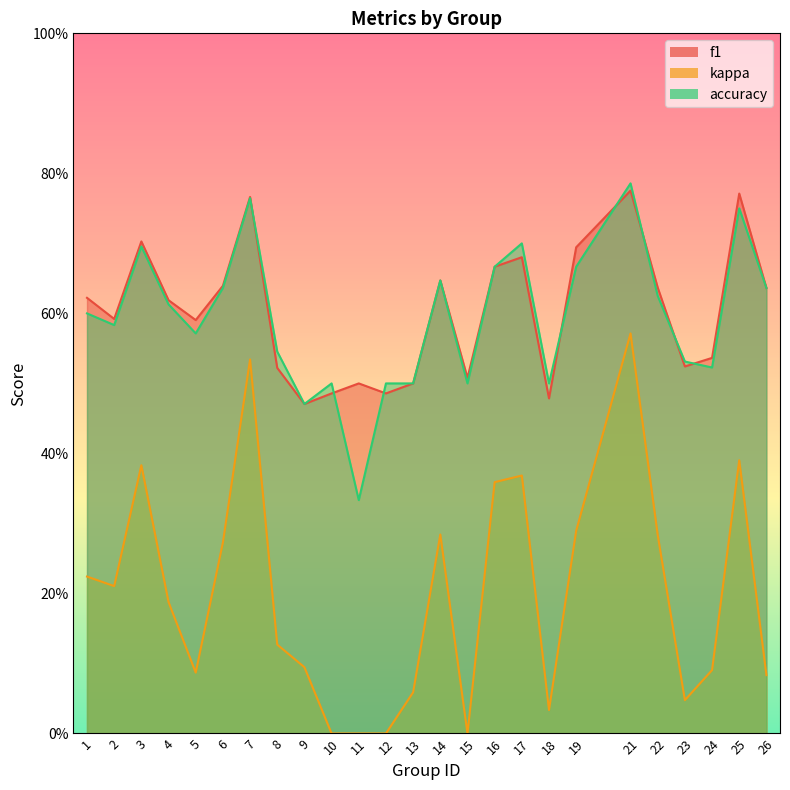

Where is the first local minimum for f1?

2